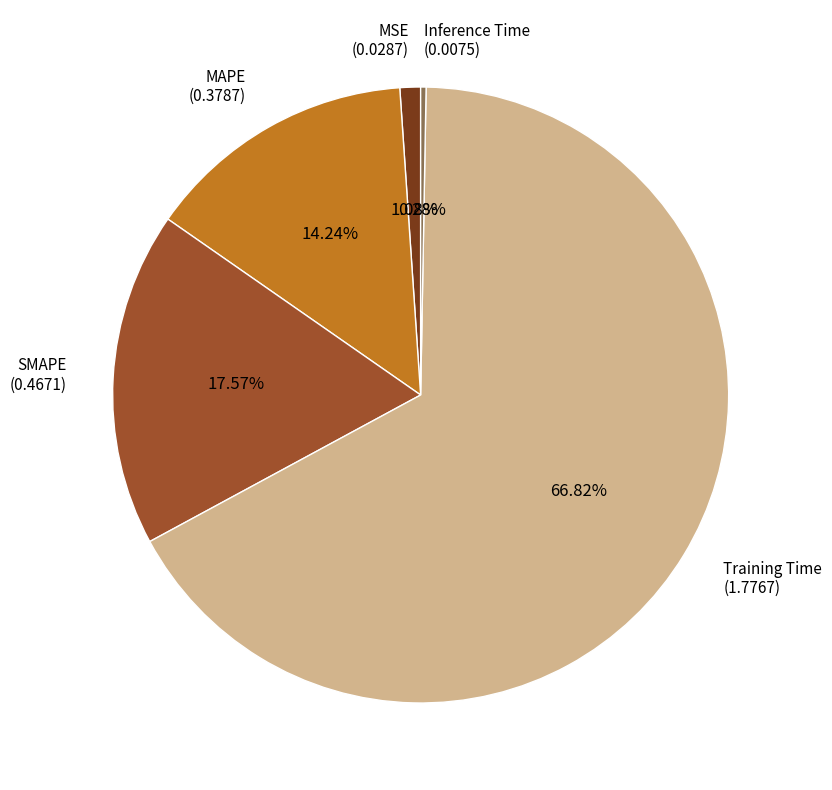

Is there any slice that represents more than half of the pie?

Yes